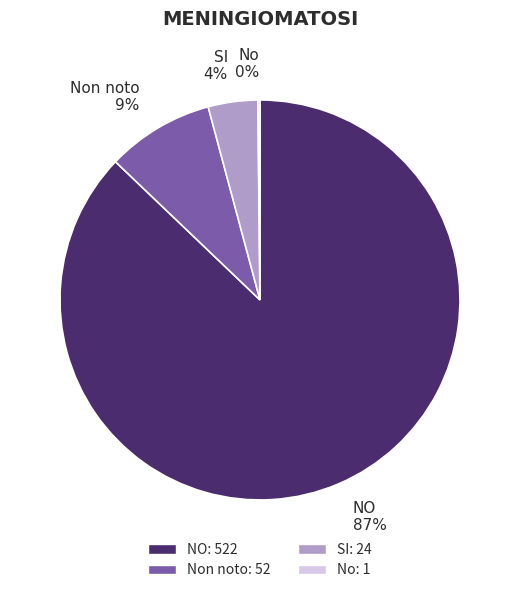

Is there a majority slice in this chart?

Yes